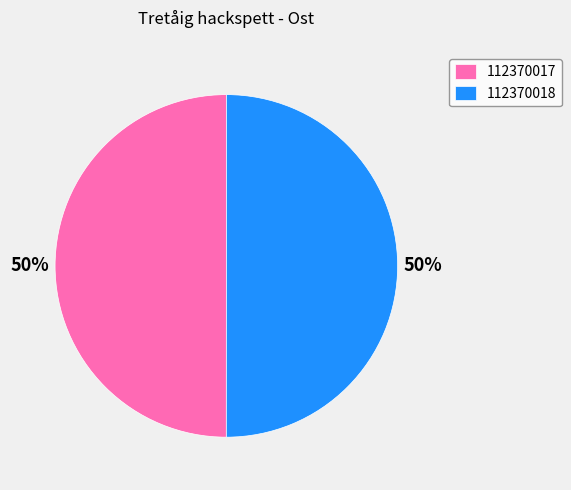

How many segments does this pie chart have?

2